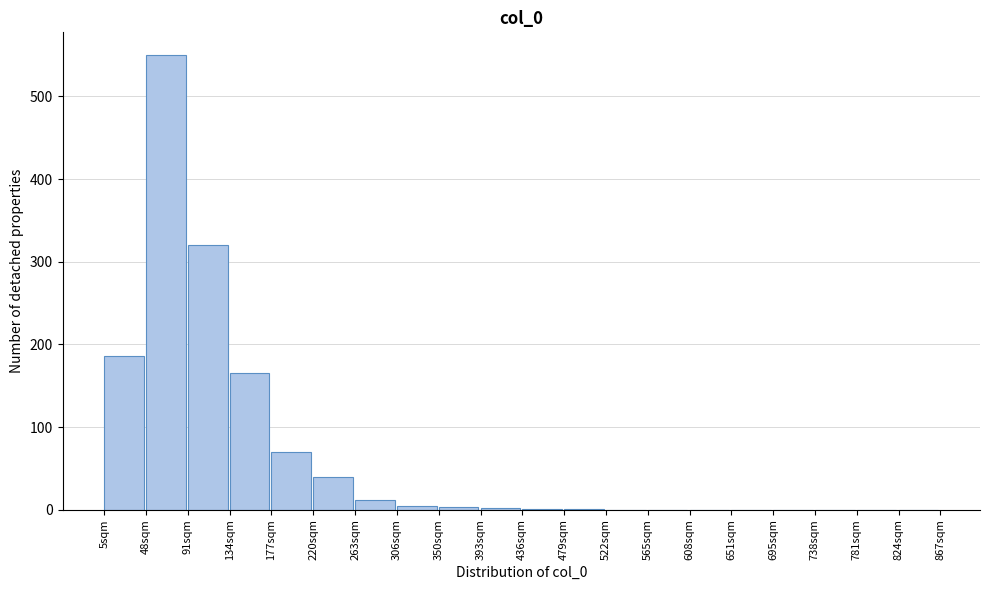

The value at 91sqm is 320. True or false?

True